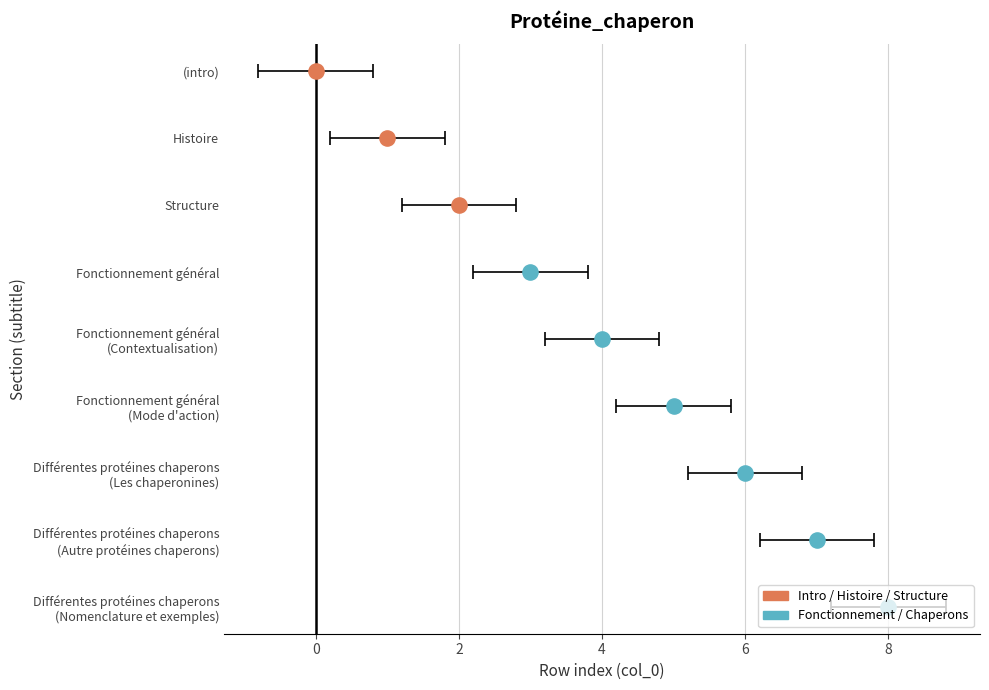

Which has a higher value, Différentes protéines chaperons or ?

Différentes protéines chaperons